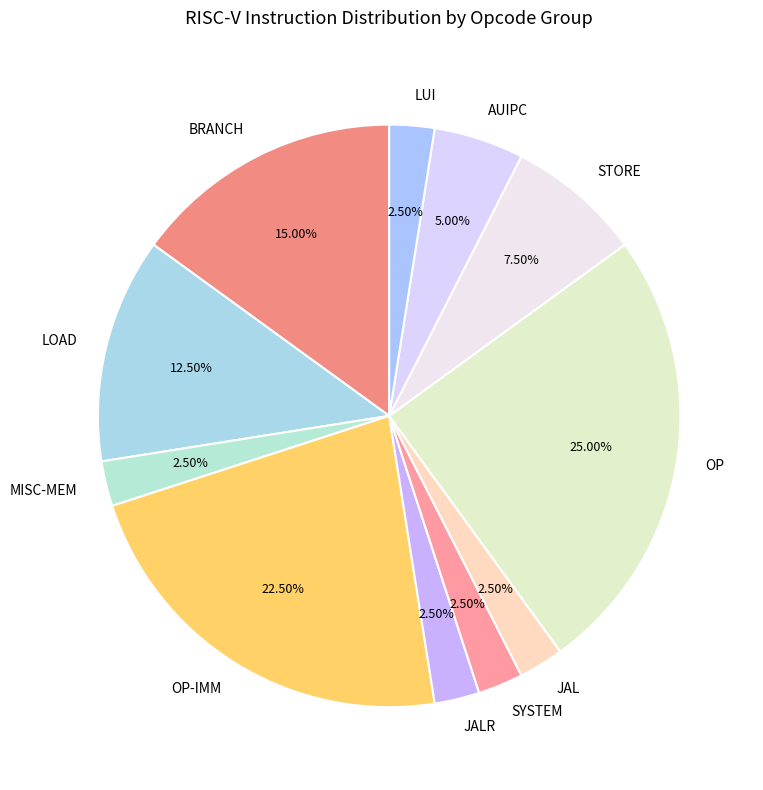

To the nearest percent, what is the difference between the largest and smallest slice percentages?

22%